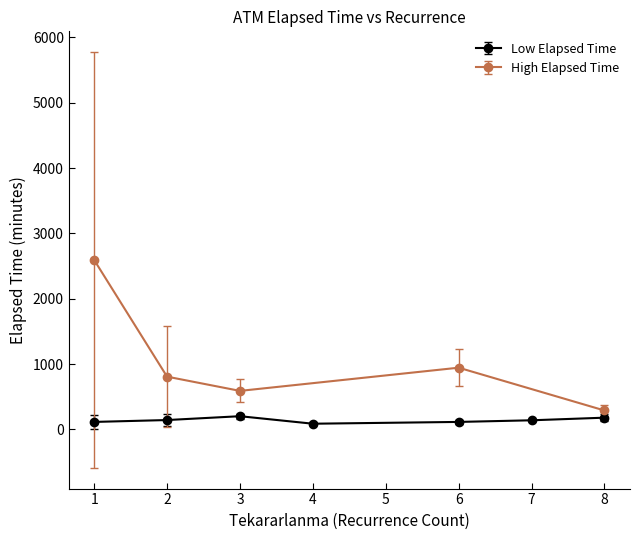

What is the value of the Low Elapsed Time point at the 2nd from the left?

143.8